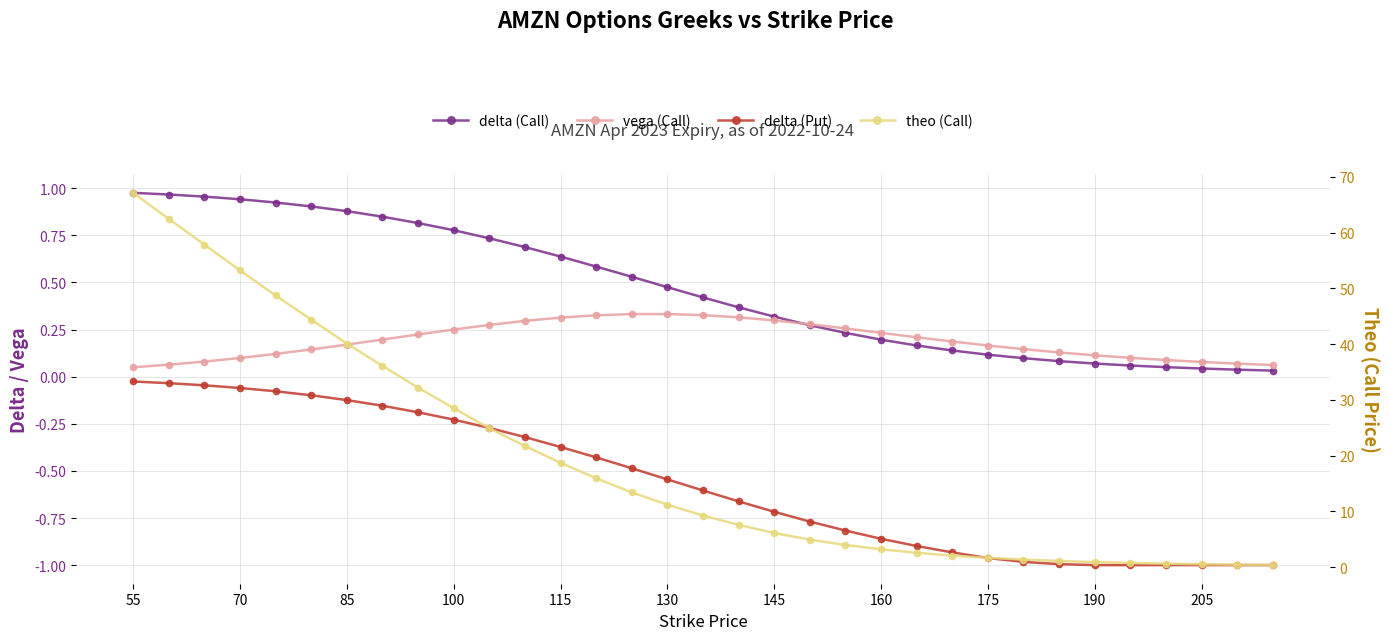

Which series changed the most between 70 and 24?

theo (Call)